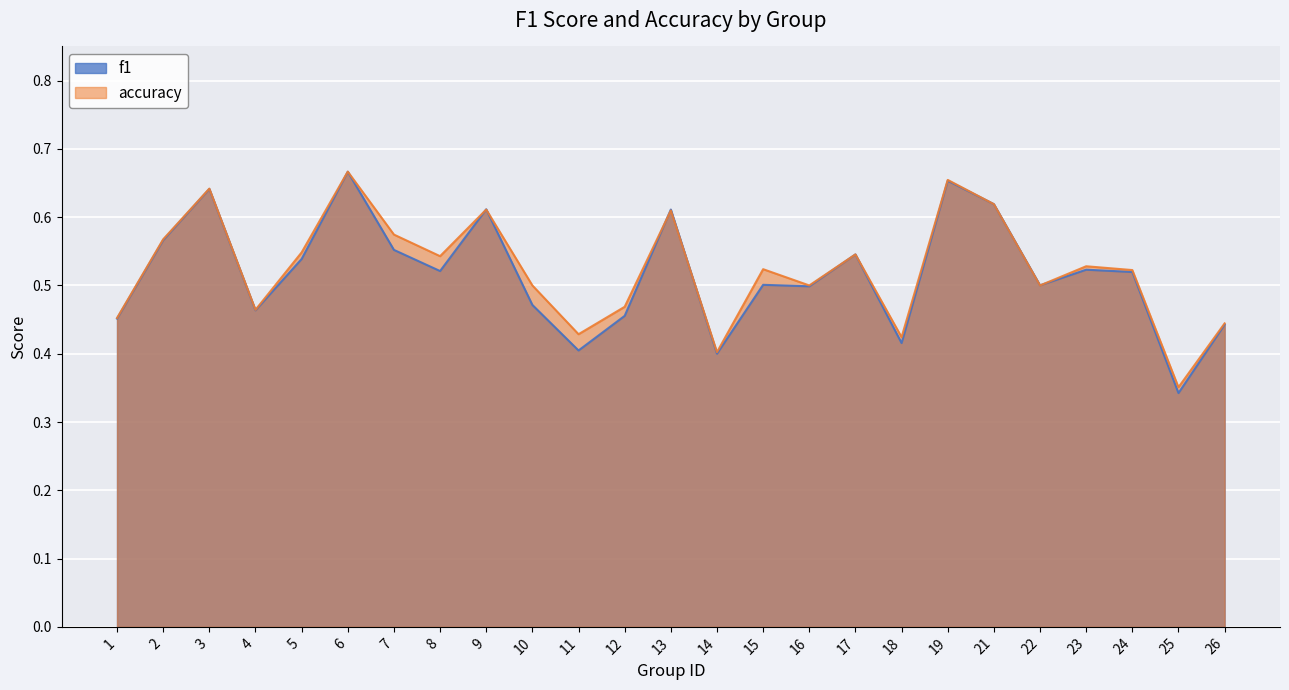

What is the highest value of the accuracy series?

0.7